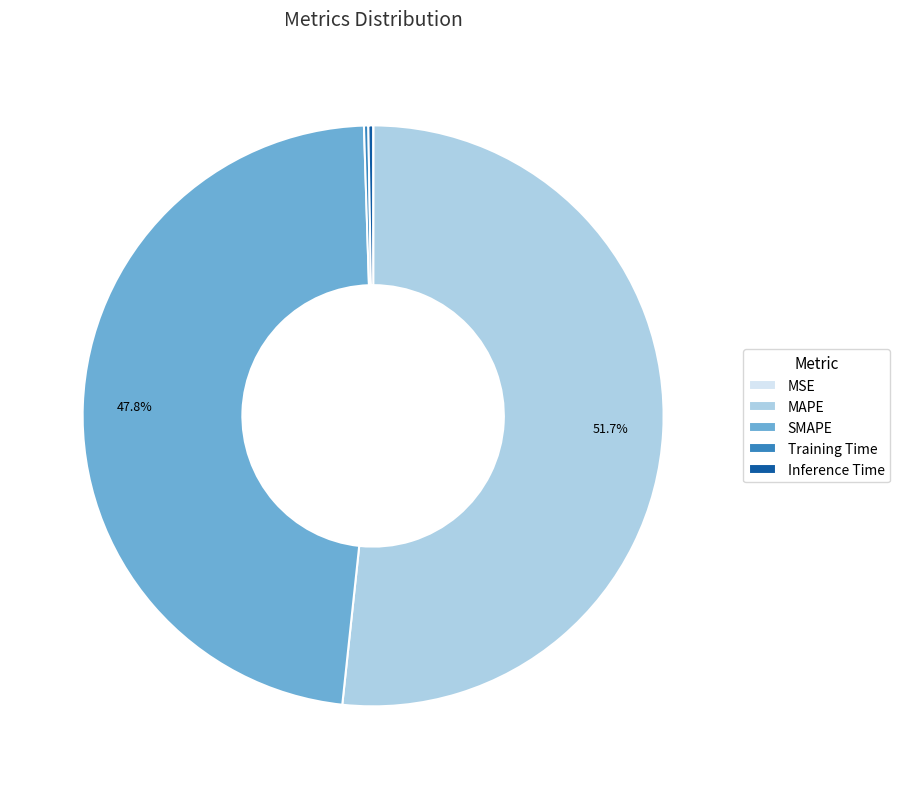

Which has a higher value, SMAPE or MAPE?

MAPE